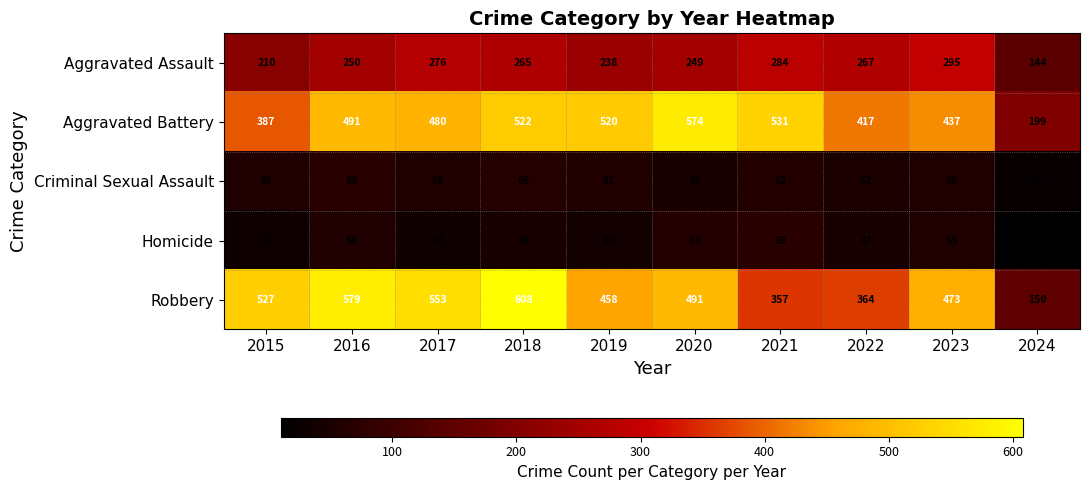

What is the sum of the Robbery values at 2019 and 2018?

1066